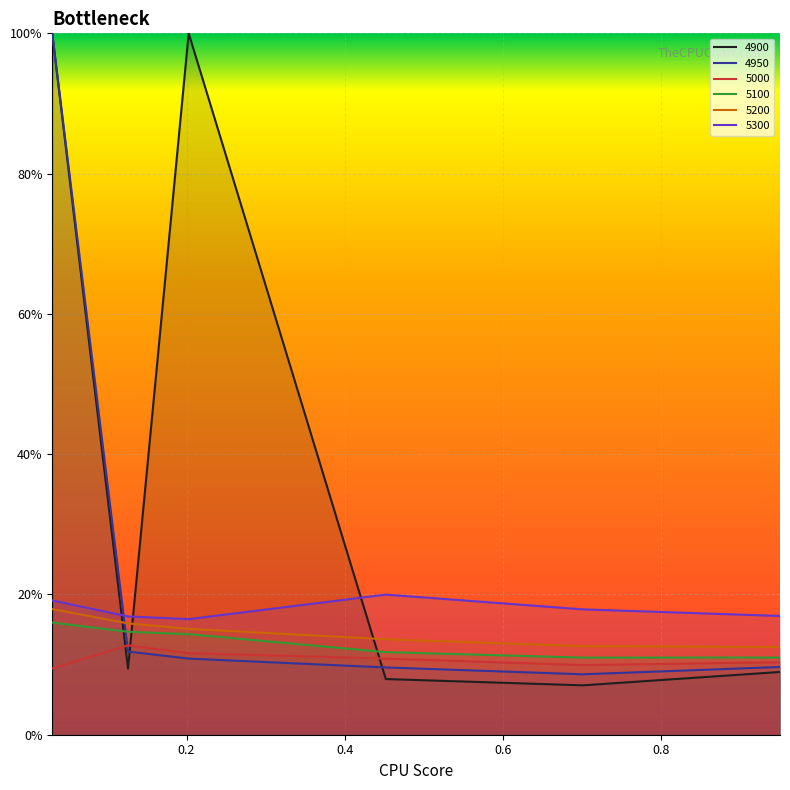

Is the value of 5300 at 0.9506849315068493 greater than the value of 4900 at 0.4520547945205479?

Yes